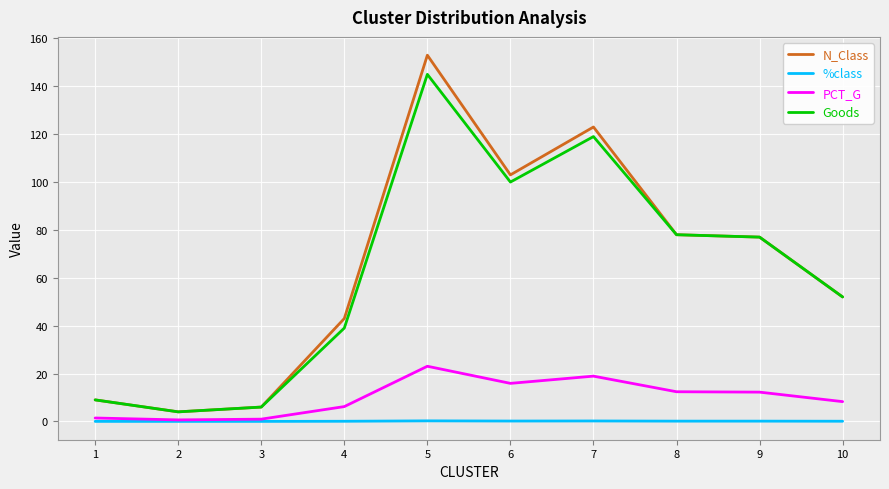

Is it true that %class equals 0.2 at 5?

True